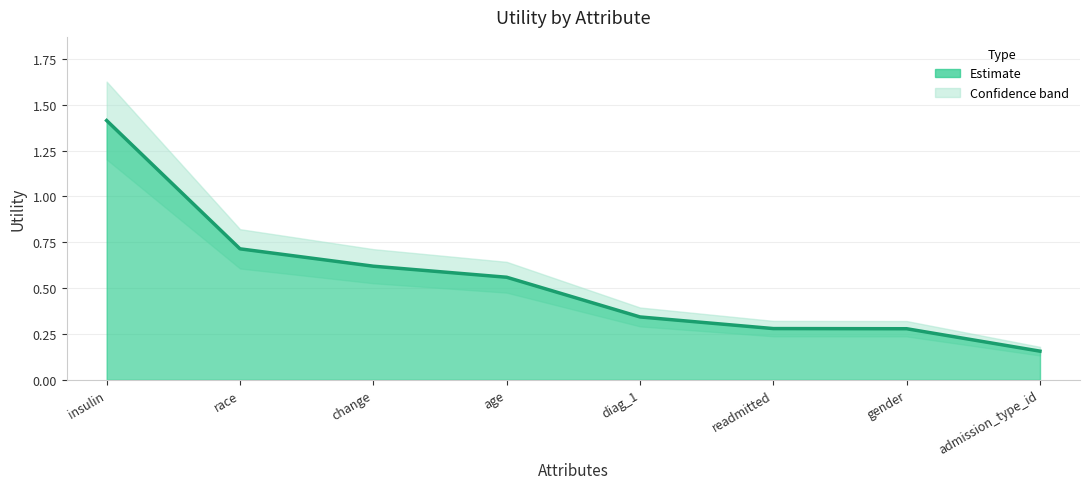

What is the difference between the second highest and minimum values?

0.6